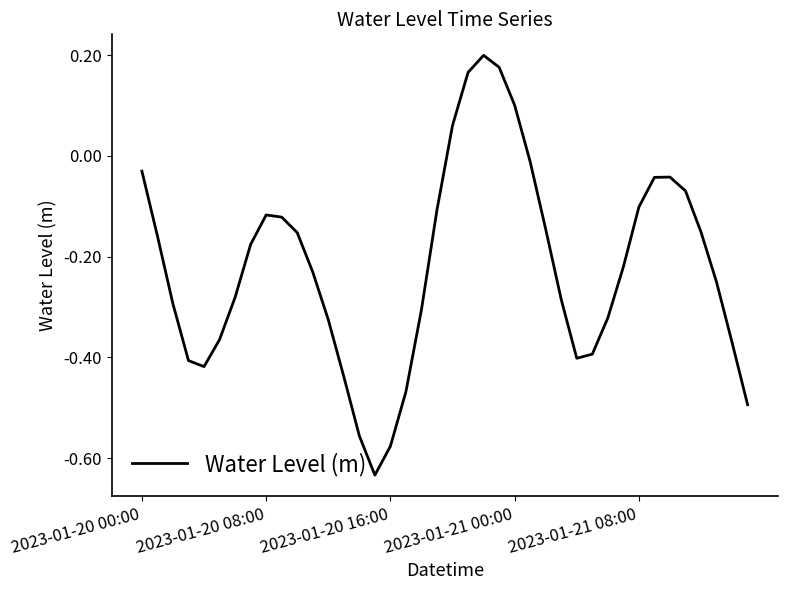

How many categories are shown in the chart?

40